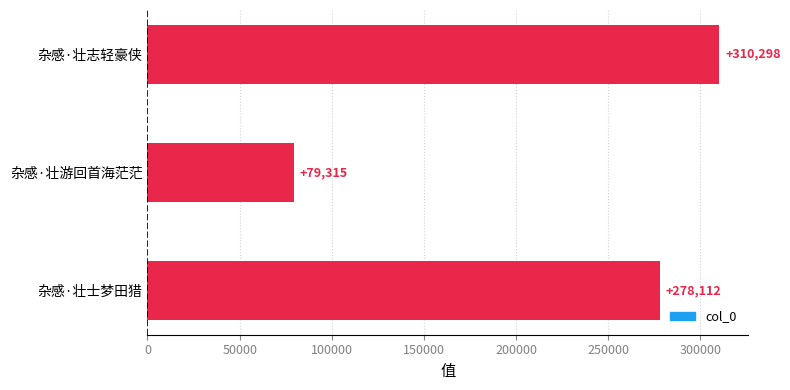

What is the ratio of the value at 杂感·壮士梦田猎 to the value at 杂感·壮志轻豪侠?

0.9